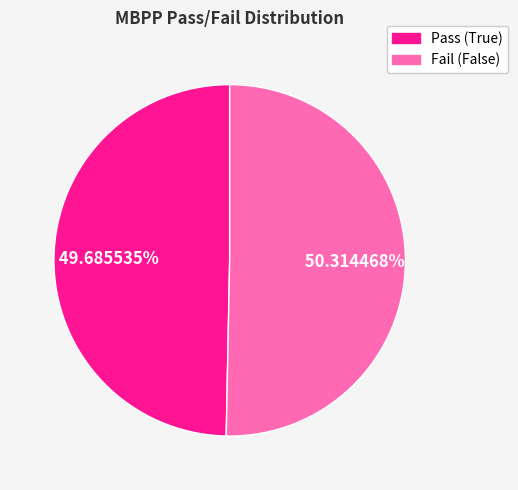

Is there any slice that represents more than half of the pie?

Yes